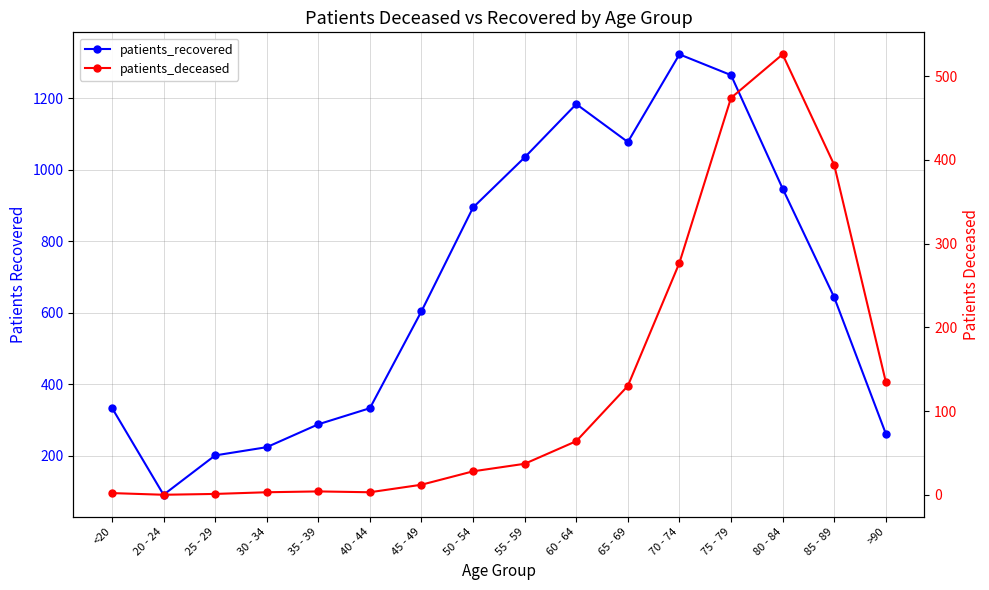

True or false: patients_deceased and patients_recovered intersect in this chart.

False